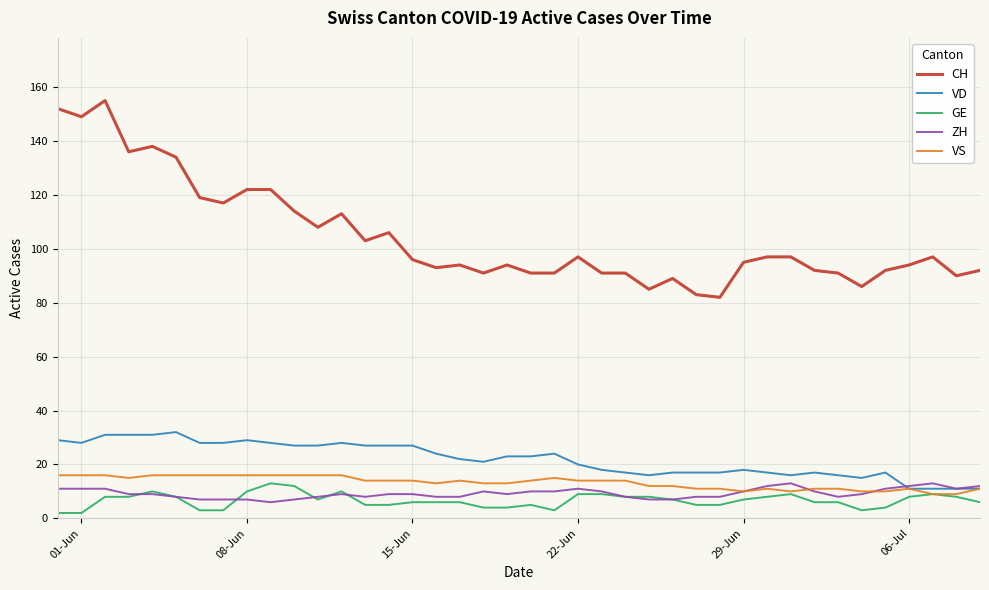

True or false: CH and VD cross at least once.

False